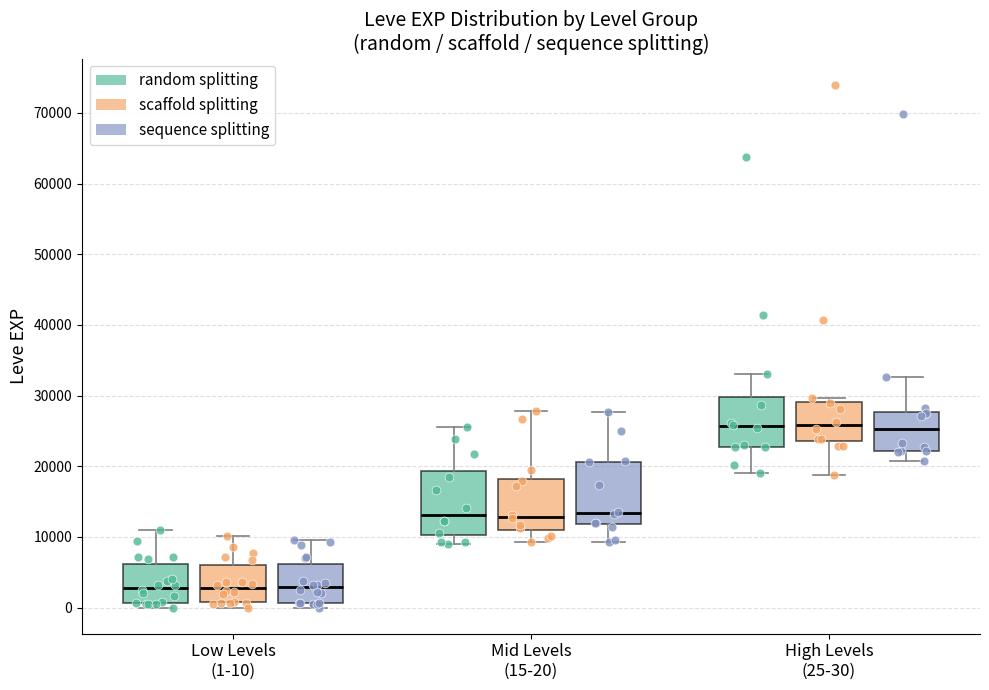

Where does the median line of the box for Low Levels (1-10) (scaffold splitting) sit on the y-axis? The values are not printed on the chart, so give them approximately, as read against the axis.

3000